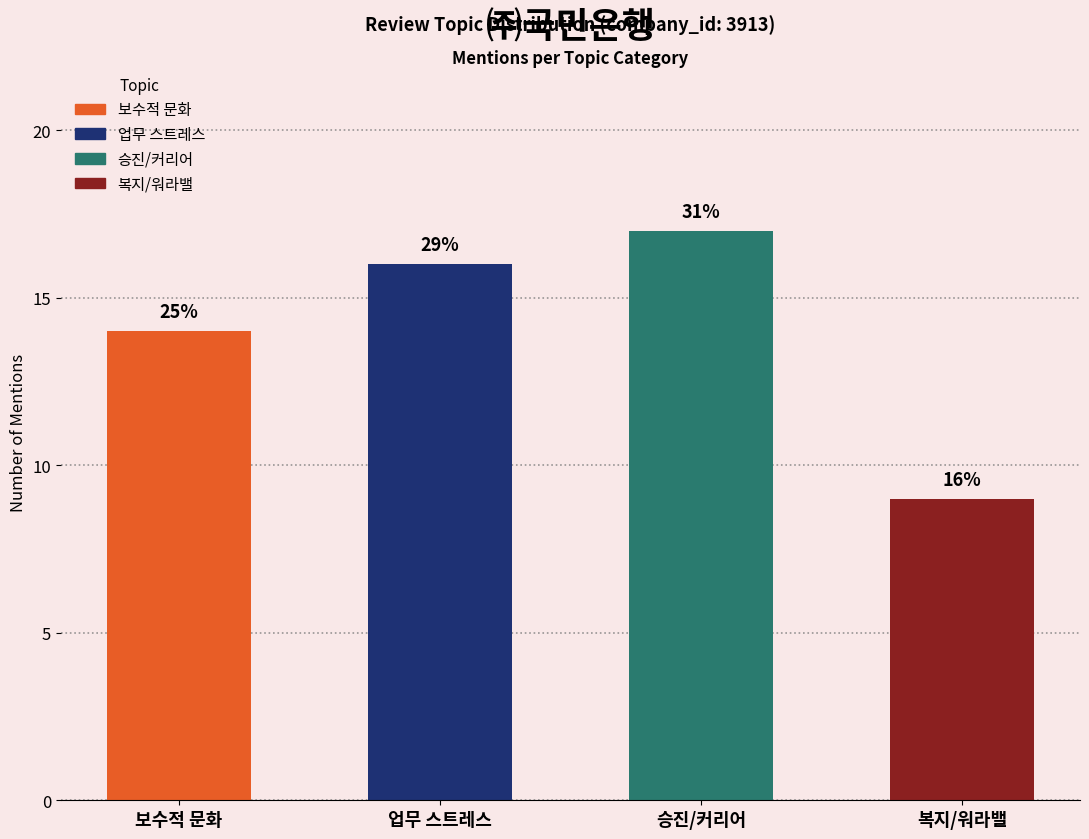

Are the bars horizontal?

No